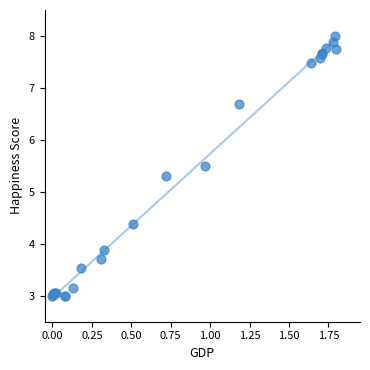

What Y value in the scatter plot is closest to 5?

5.3